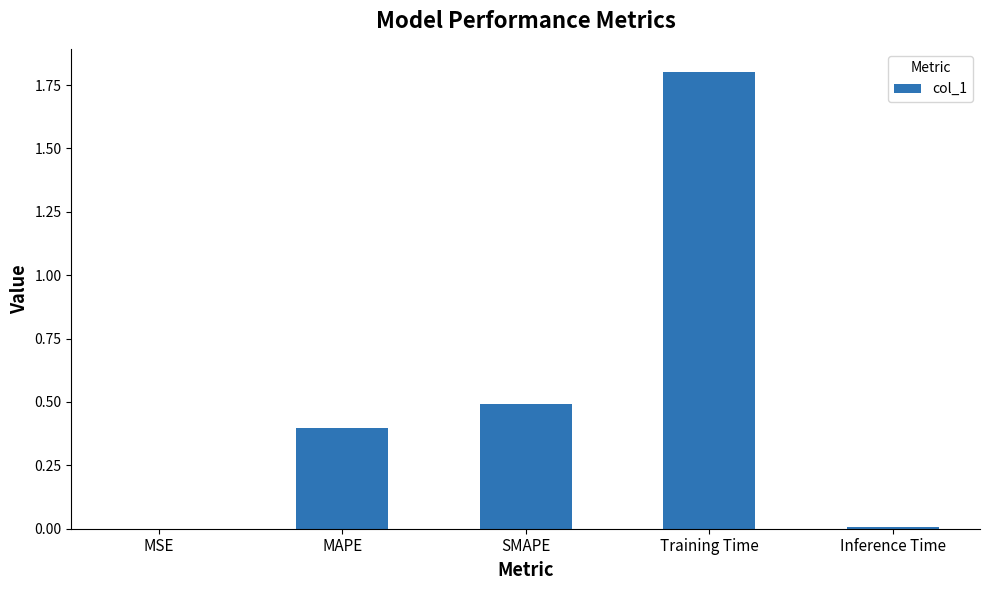

Are the bars horizontal?

No